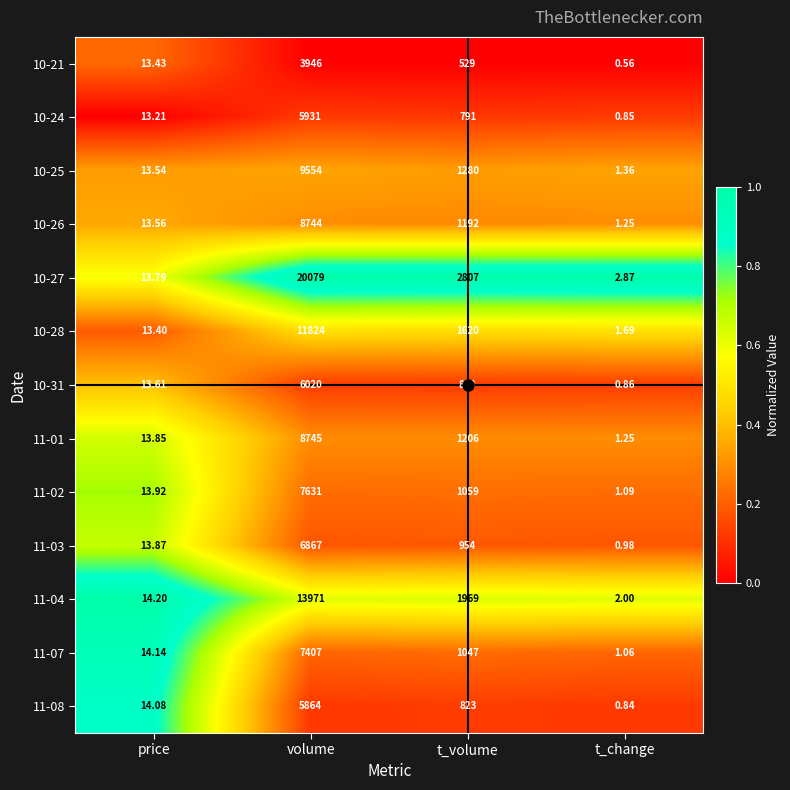

Which series has the largest total across all categories?

10-27